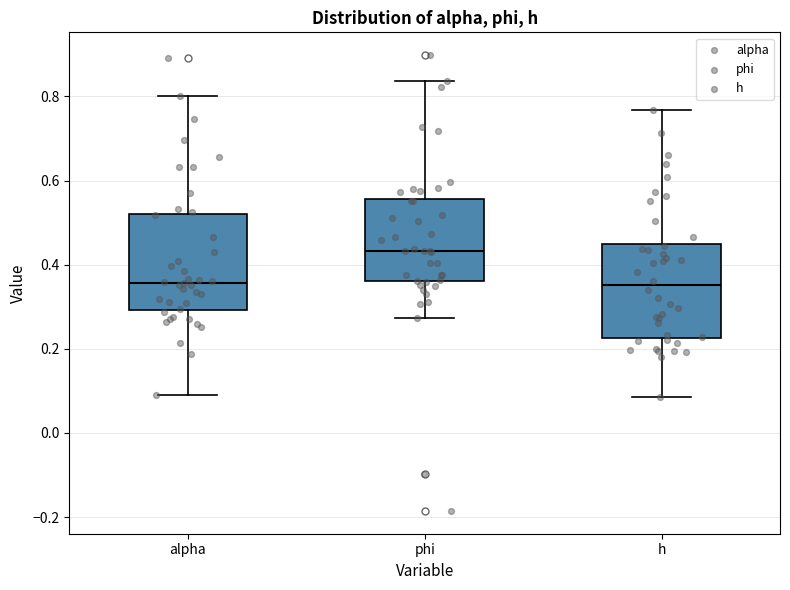

Where does the median line of the box for h sit on the y-axis? The values are not printed on the chart, so give them approximately, as read against the axis.

0.36